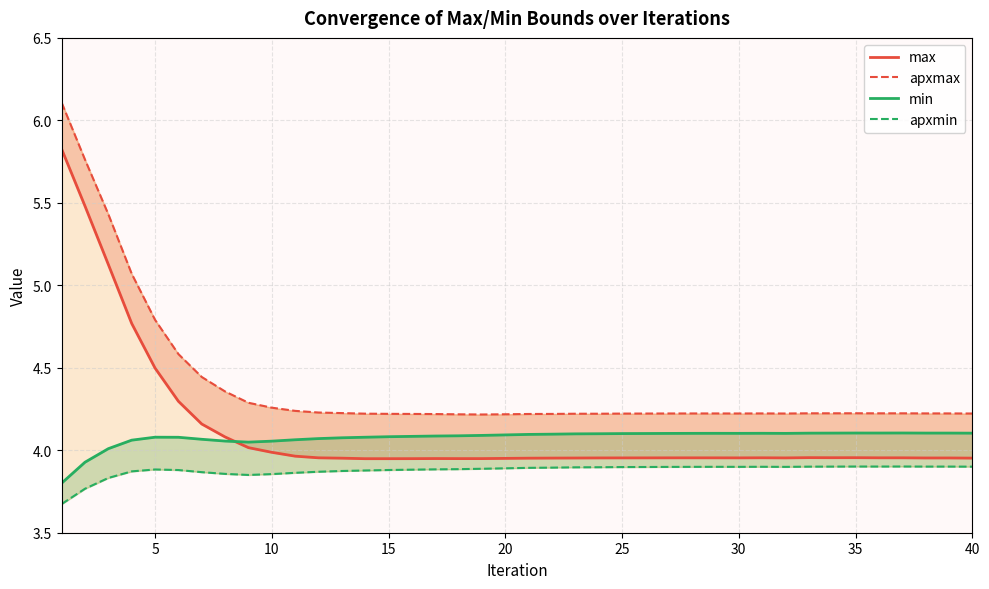

Count the number of data series in this chart.

4